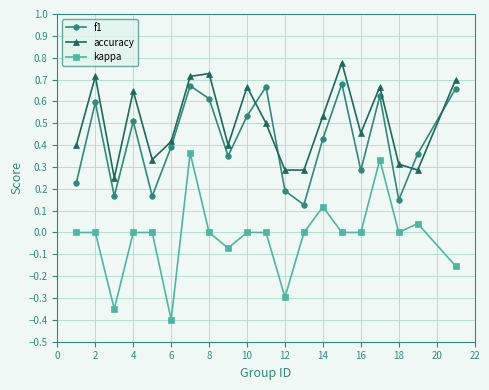

Count the f1 values in the range 0 to 1.

20